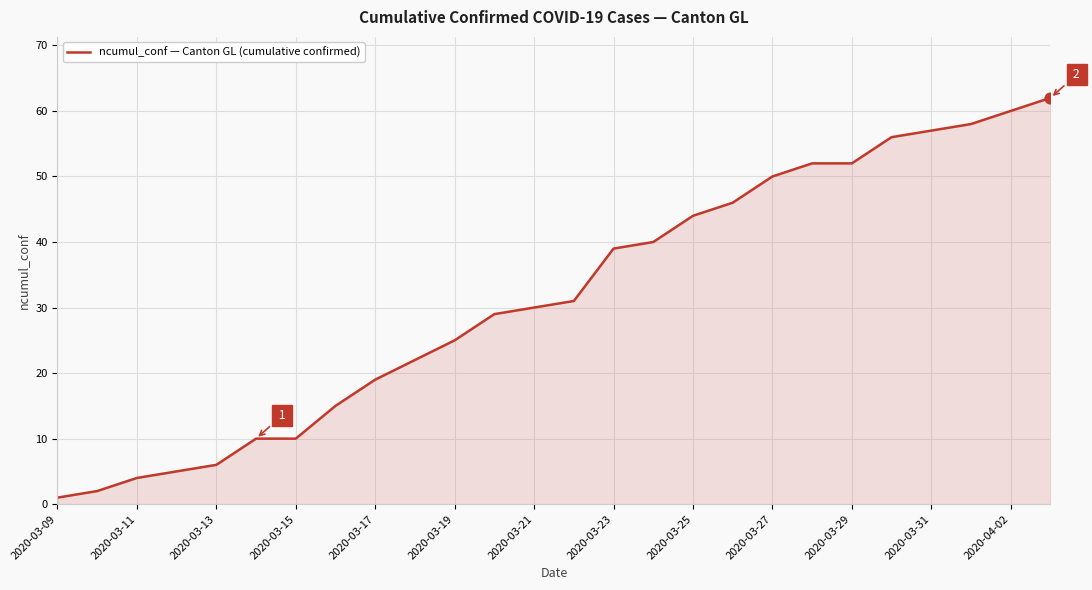

What is the maximum value shown in the chart?

62